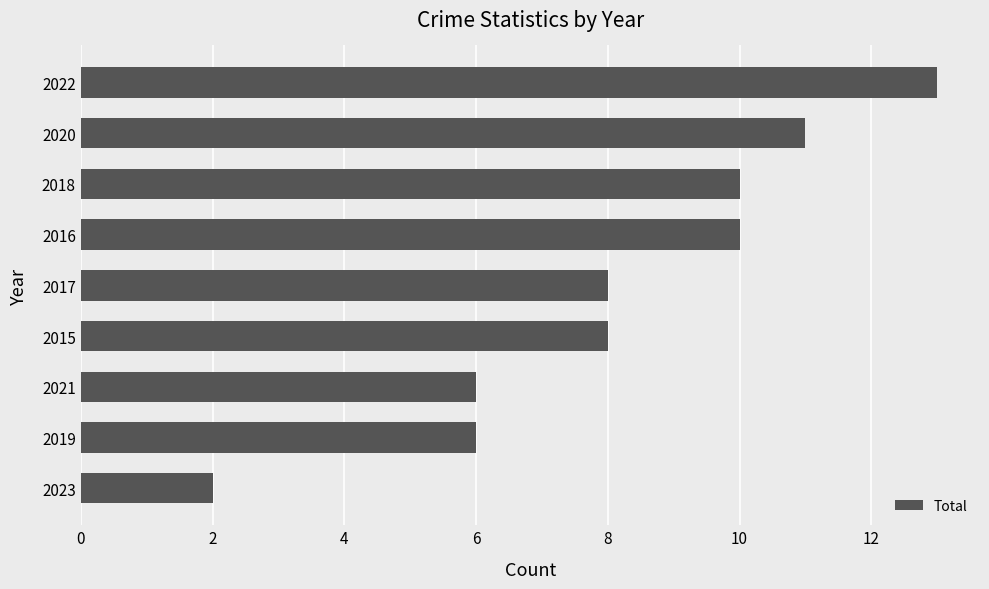

What is the average value?

8